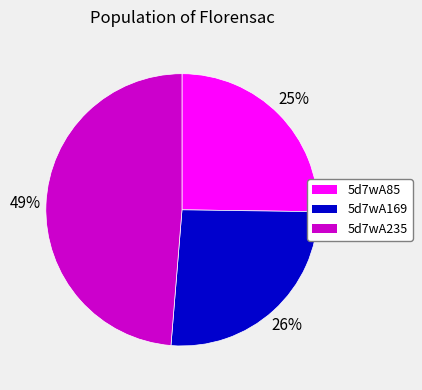

Is the sum of 5d7wA85 and 5d7wA169 greater than half?

Yes